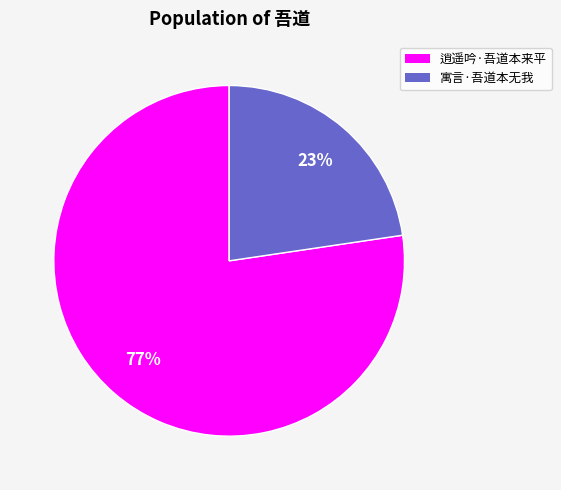

Do 逍遥吟·吾道本来平 and 寓言·吾道本无我 together represent more than half of the pie?

Yes